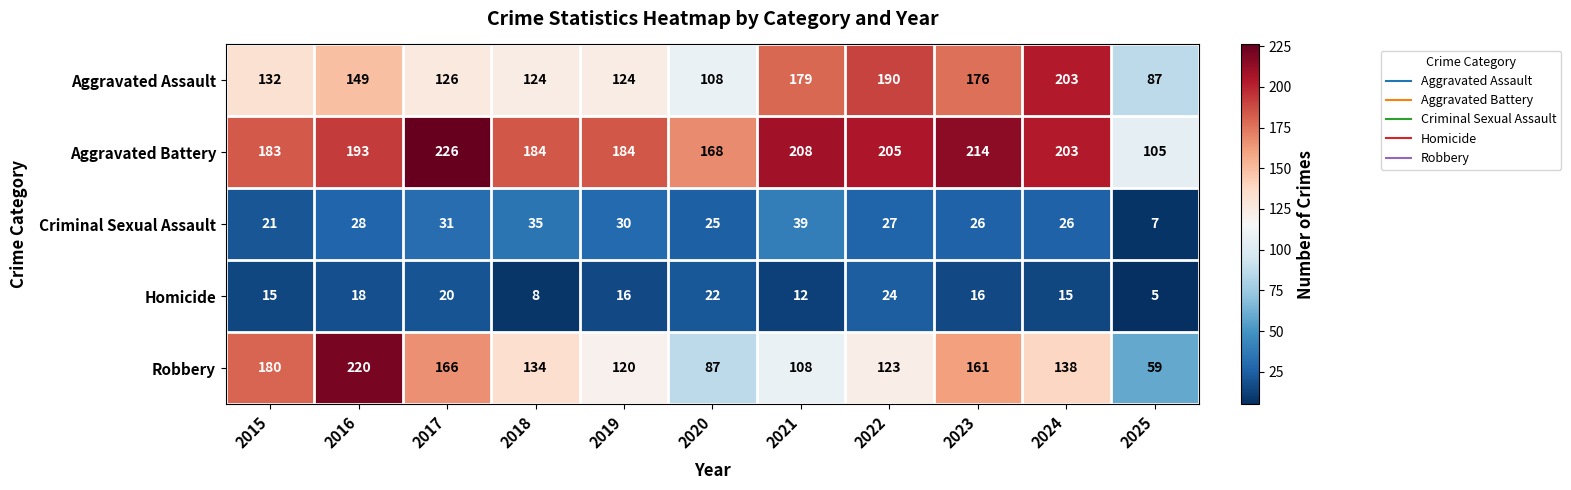

What is the total value across all series at 2021?

546